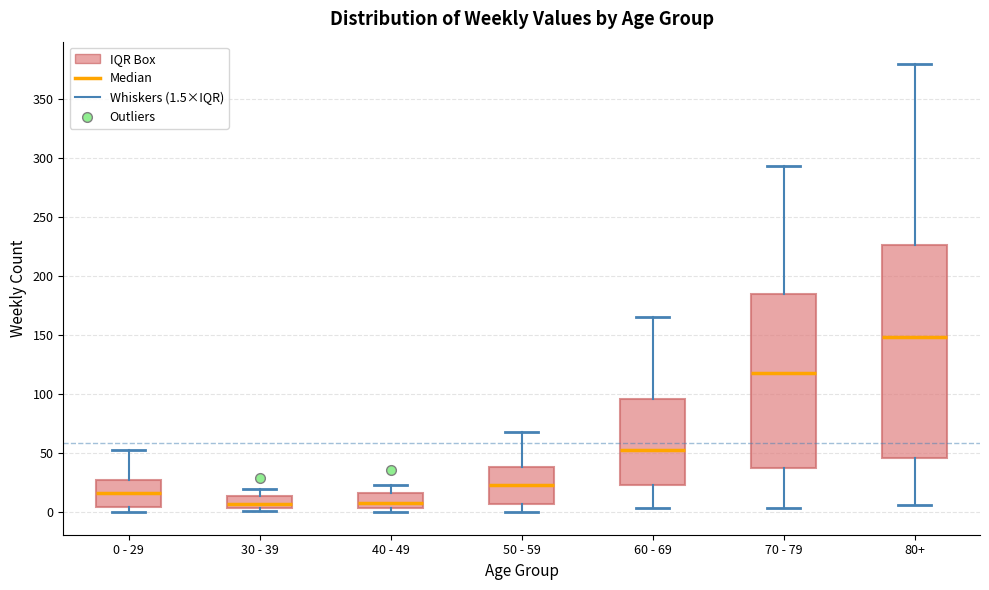

Reading left to right, transcribe this box plot: for each box, give where its median line is, the range the box spans, and where its two whiskers end, as read against the y-axis. The values are not printed on the chart, so give them approximately, as read against the axis.

0 - 29: median 15, box 5 to 30, whiskers 0 to 55
30 - 39: median 5 (just above the box's lower edge), box 5 to 15, whiskers 0 to 20
40 - 49: median 10, box 5 to 15, whiskers 0 to 25
50 - 59: median 25, box 5 to 40, whiskers 0 to 70
60 - 69: median 55, box 25 to 95, whiskers 5 to 165
70 - 79: median 120, box 40 to 185, whiskers 5 to 295
80+: median 150, box 45 to 225, whiskers 5 to 380